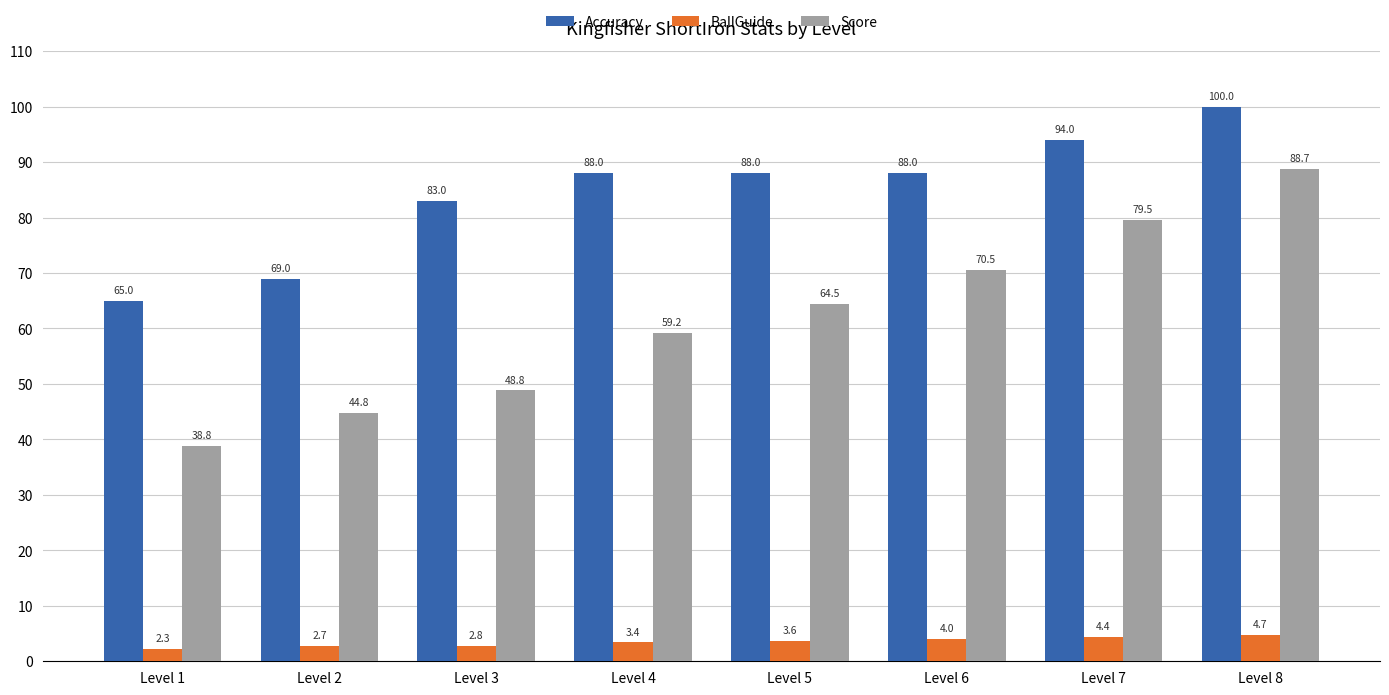

How many bars are there in total?

24